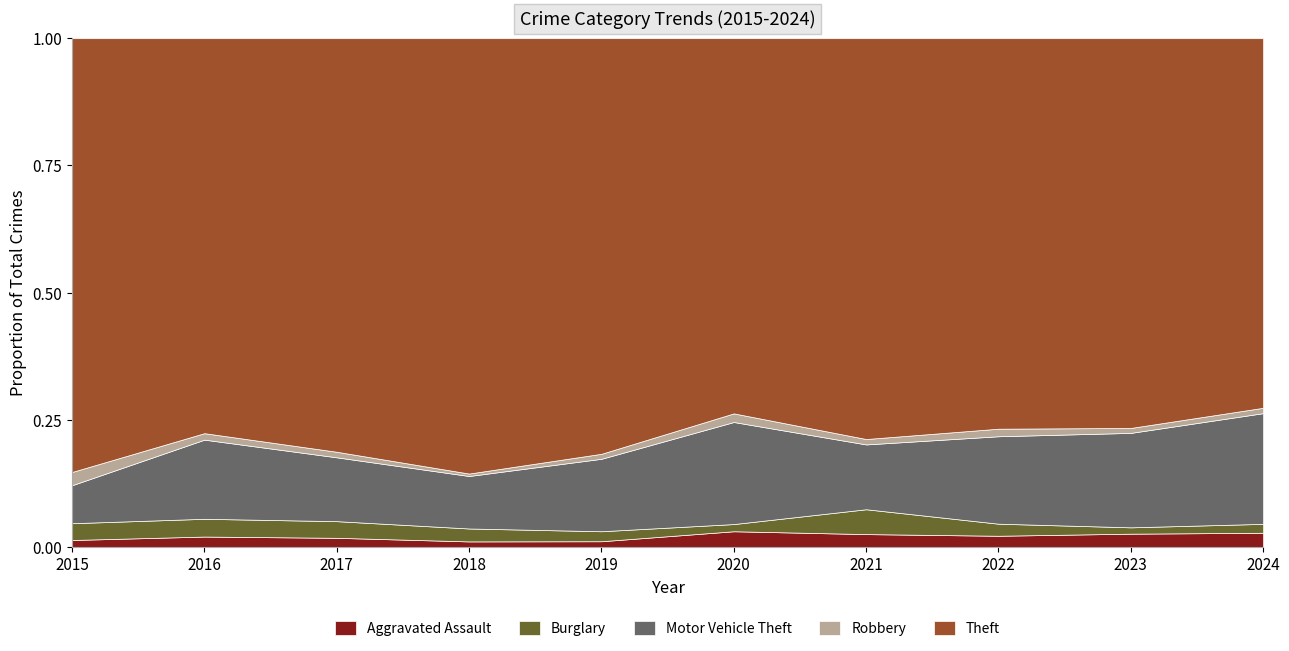

Reading left to right, extract all data points from this chart.

Aggravated Assault: 2015=8	2016=13	2017=10	2018=7	2019=7	2020=11	2021=12	2022=15	2023=19	2024=8
Burglary: 2015=19	2016=22	2017=18	2018=16	2019=12	2020=5	2021=23	2022=16	2023=9	2024=5
Motor Vehicle Theft: 2015=43	2016=98	2017=69	2018=65	2019=87	2020=71	2021=60	2022=116	2023=134	2024=62
Robbery: 2015=15	2016=8	2017=6	2018=3	2019=6	2020=6	2021=5	2022=10	2023=7	2024=3
Theft: 2015=491	2016=489	2017=447	2018=539	2019=499	2020=261	2021=371	2022=518	2023=553	2024=207